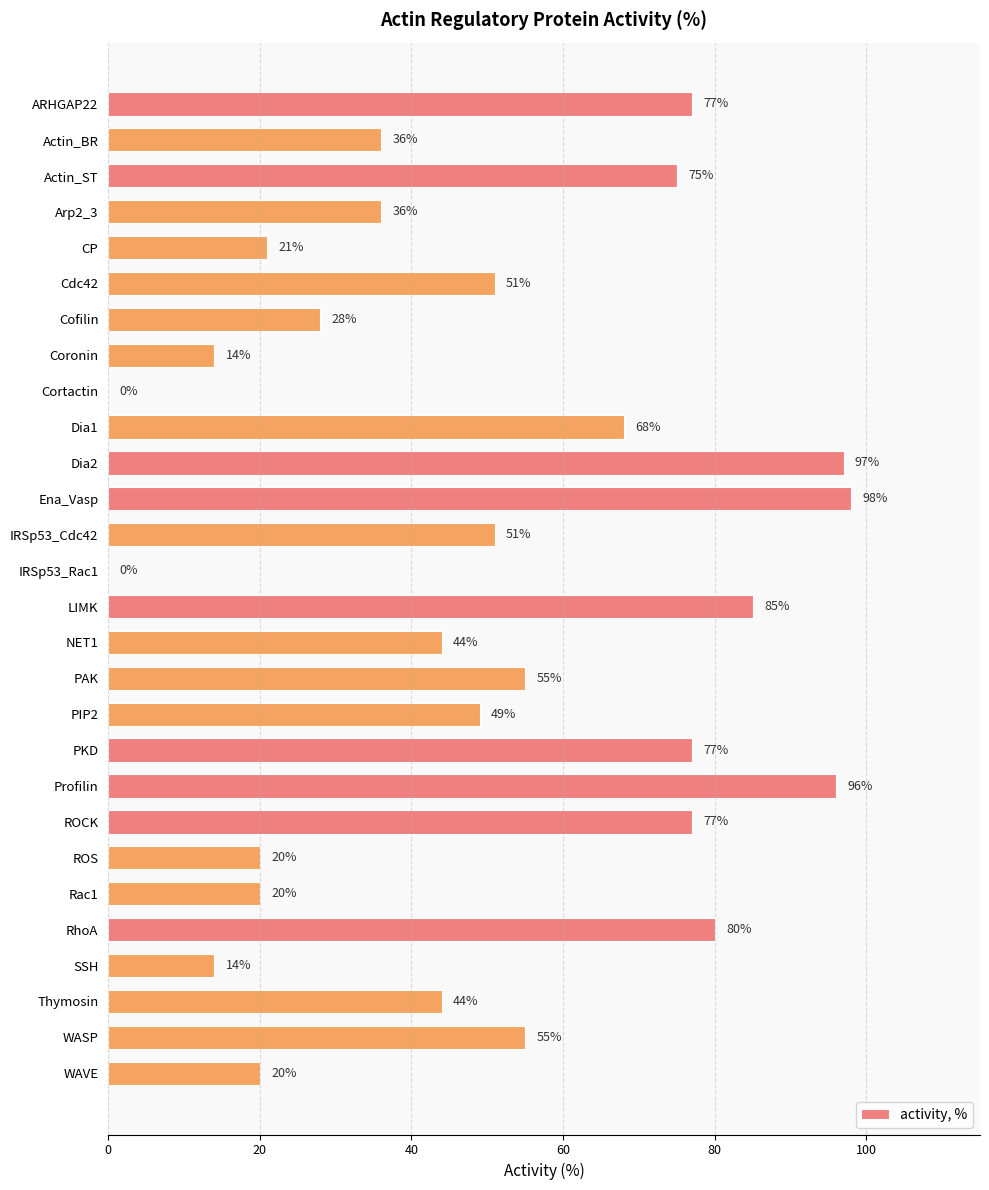

Count the number of data series in this chart.

1